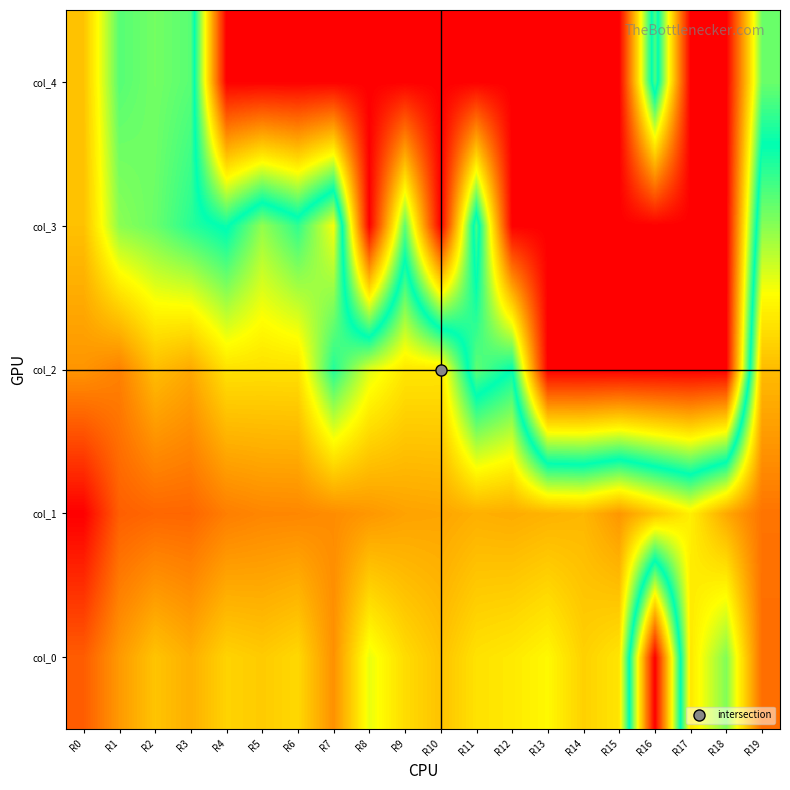

What is the difference between the highest and lowest values at R5?

27.5